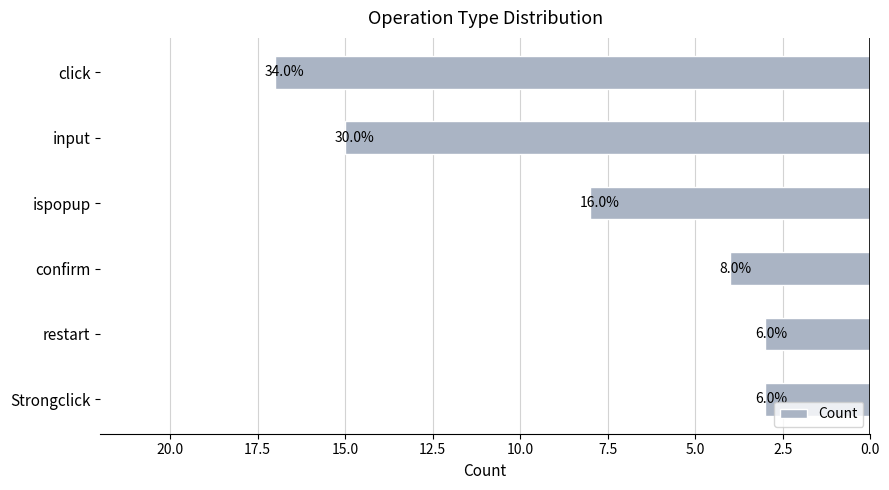

How many bars are there in total?

6